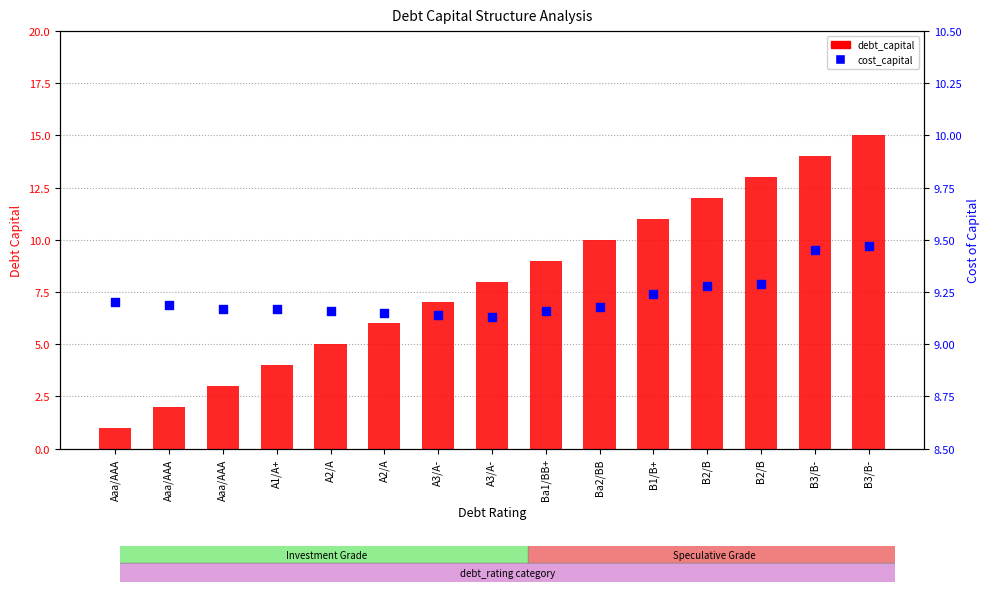

Which series has the largest total across all categories?

cost_capital